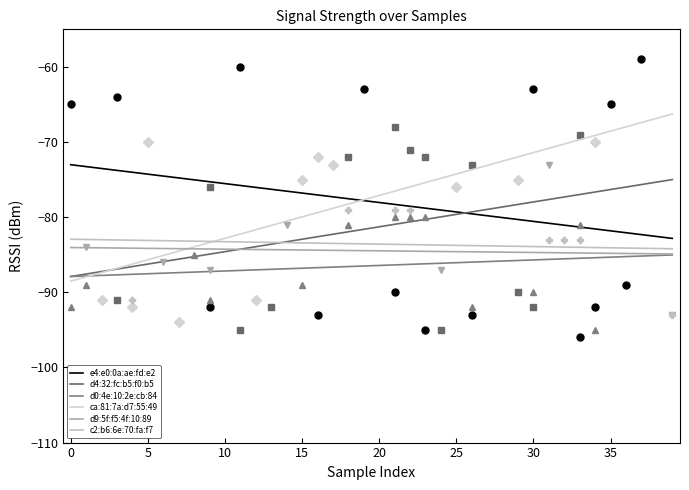

What is the sum of all c2:b6:6e:70:fa:f7 values?

-167.1